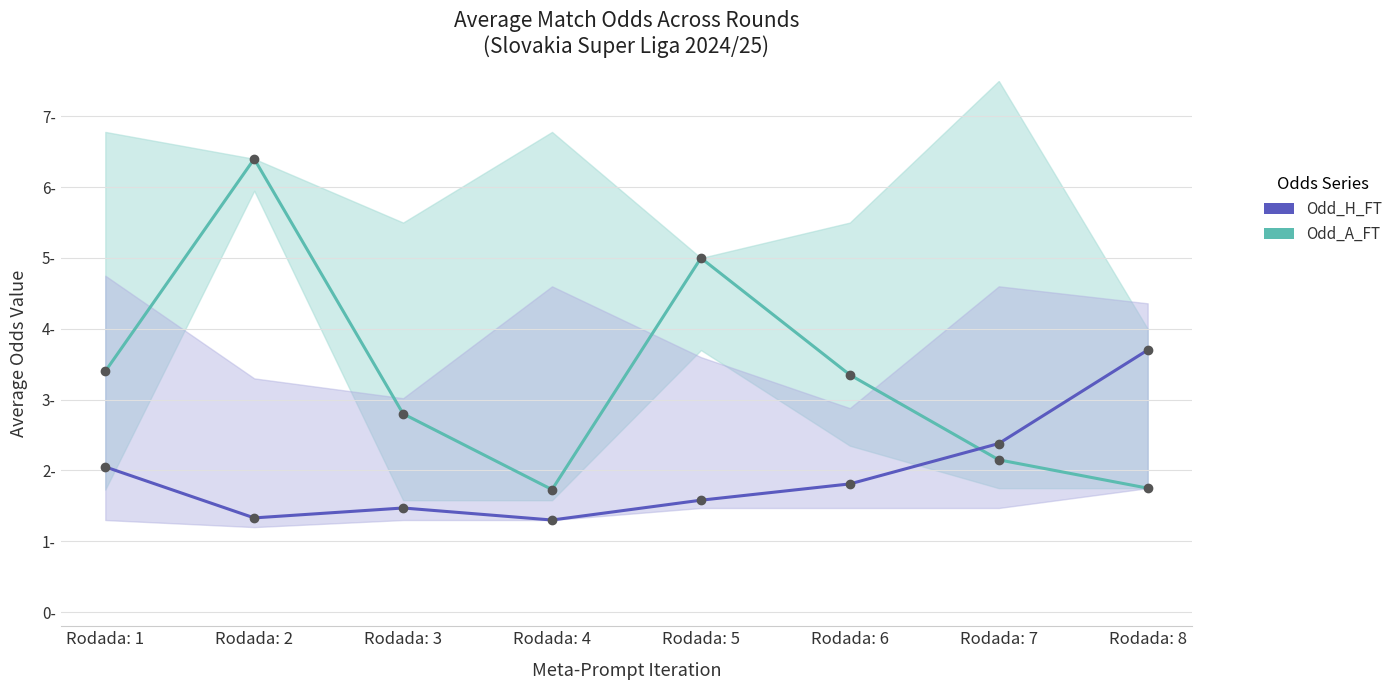

True or false: Odd_A_FT has more than 2 interior local peaks.

False